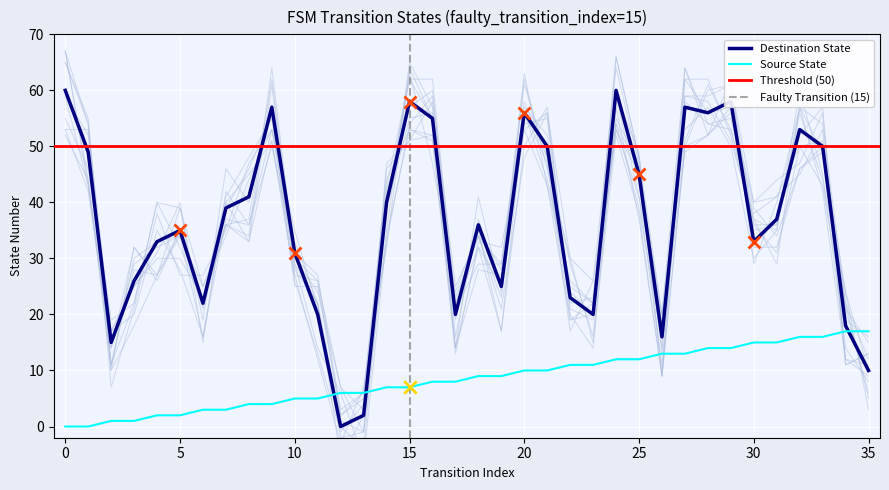

Which series has the largest total across all categories?

Destination State